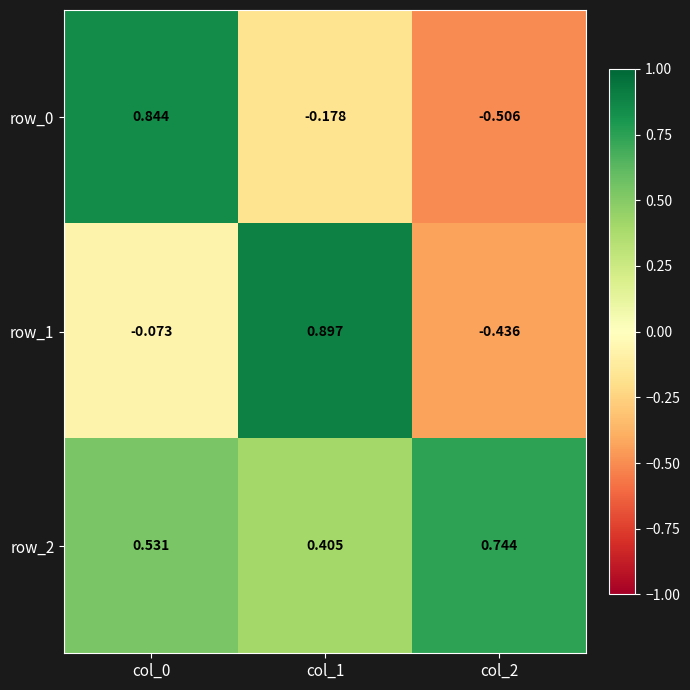

How many values in the row_0 series exceed 0?

1